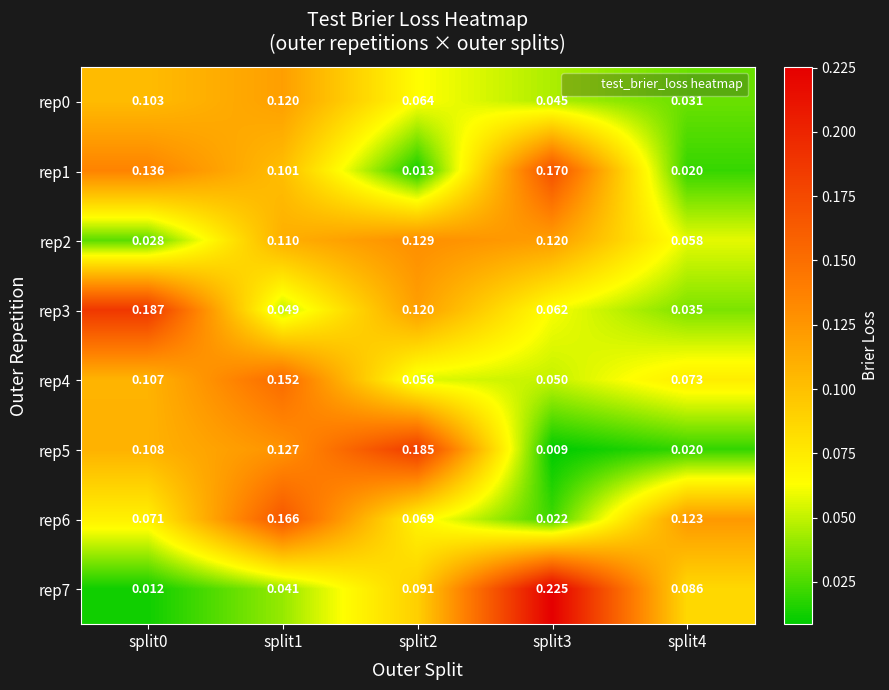

Is the value of rep6 at split1 greater than the value of rep1 at split2?

Yes